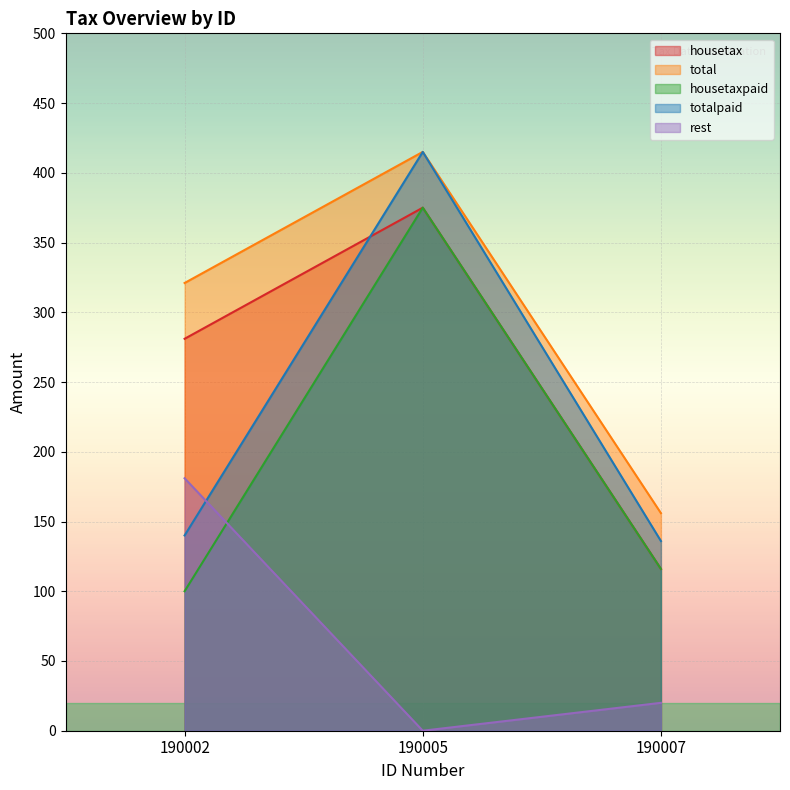

Reading right to left, list all the values displayed in this chart.

housetax: 190007=116	190005=375	190002=281
total: 190007=156	190005=415	190002=321
housetaxpaid: 190007=116	190005=375	190002=100
totalpaid: 190007=136	190005=415	190002=140
rest: 190007=20	190005=0	190002=181